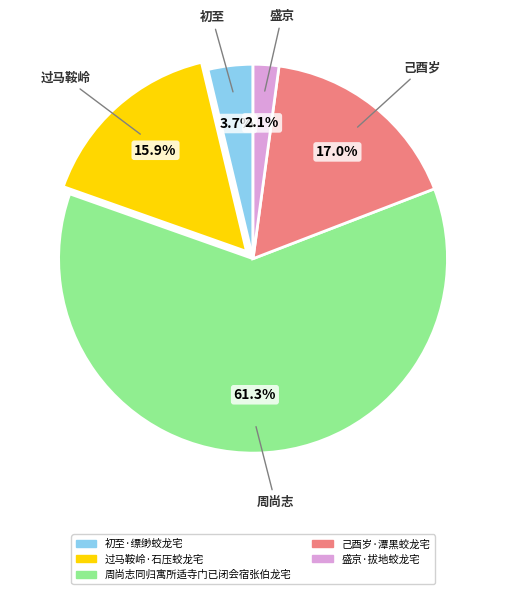

Between 初至·缥缈蛟龙宅 and 盛京·拔地蛟龙宅, which is larger?

初至·缥缈蛟龙宅